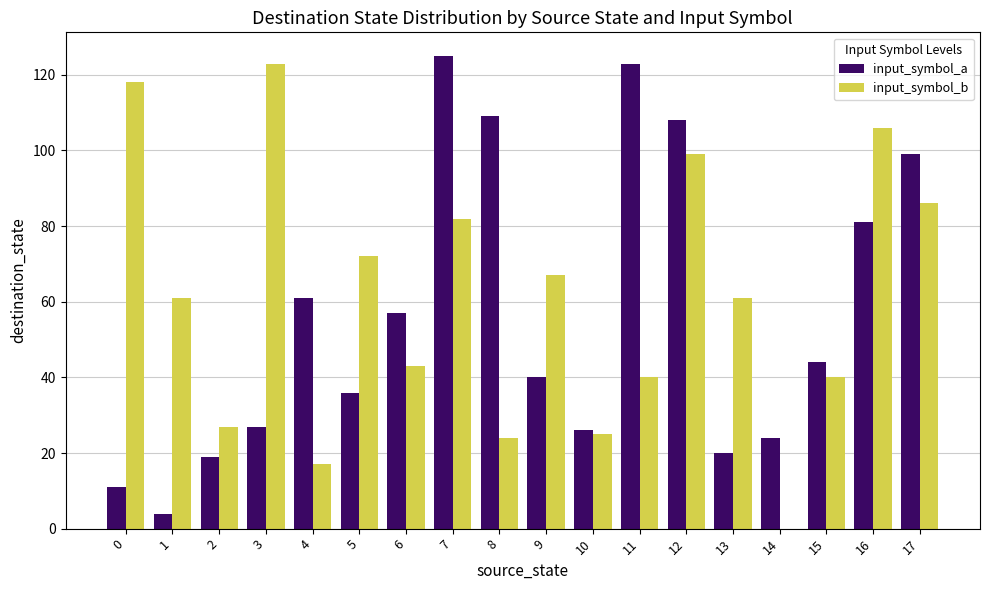

How many values in input_symbol_b are above zero?

17